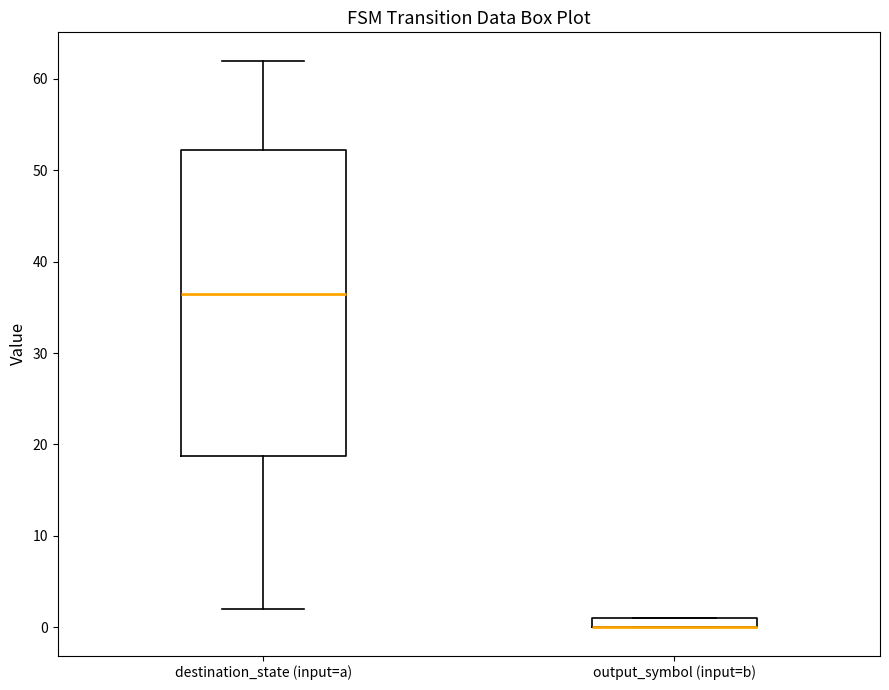

Comparing the boxes themselves (not the whiskers), which one is the tallest?

destination_state (input=a)